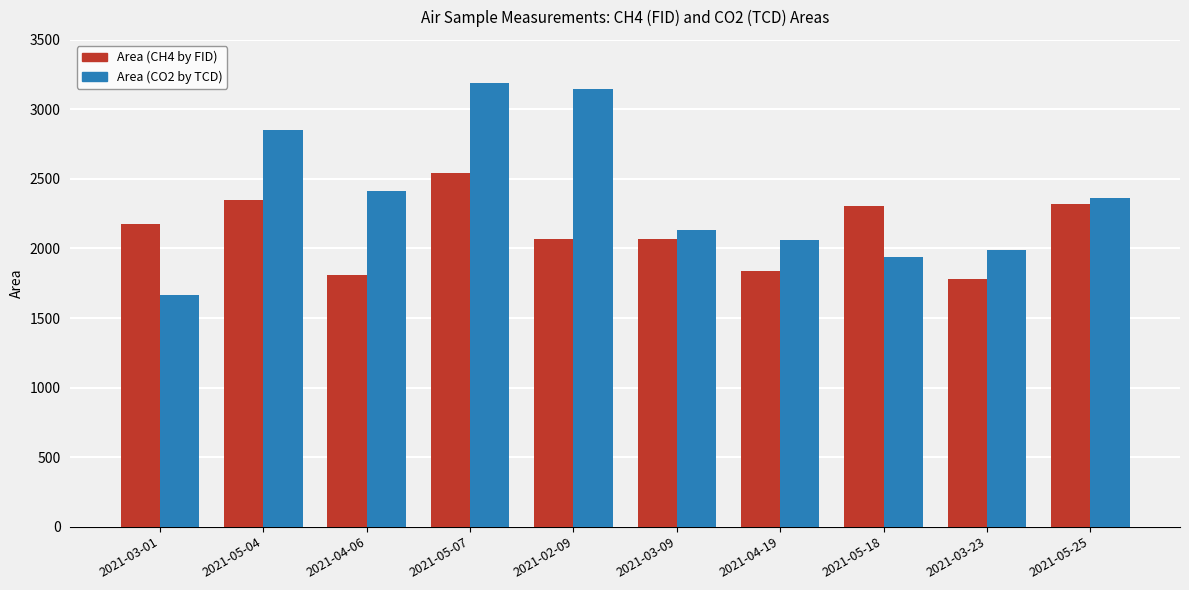

The value of Area (CH4 by FID) at 2021-05-18 is 2303. True or false?

True